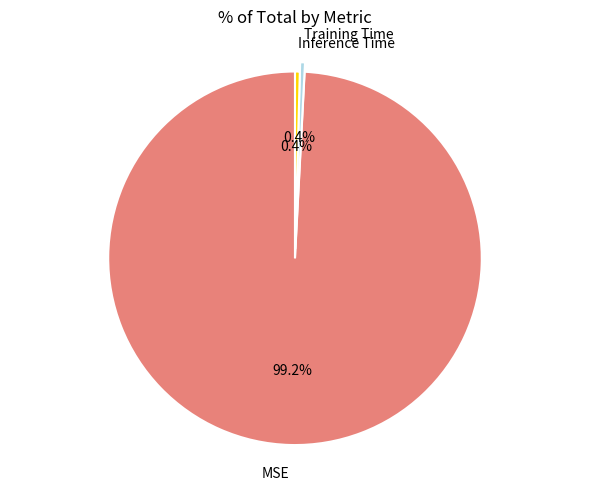

What is the total percentage of MSE and Inference Time?

99.6%